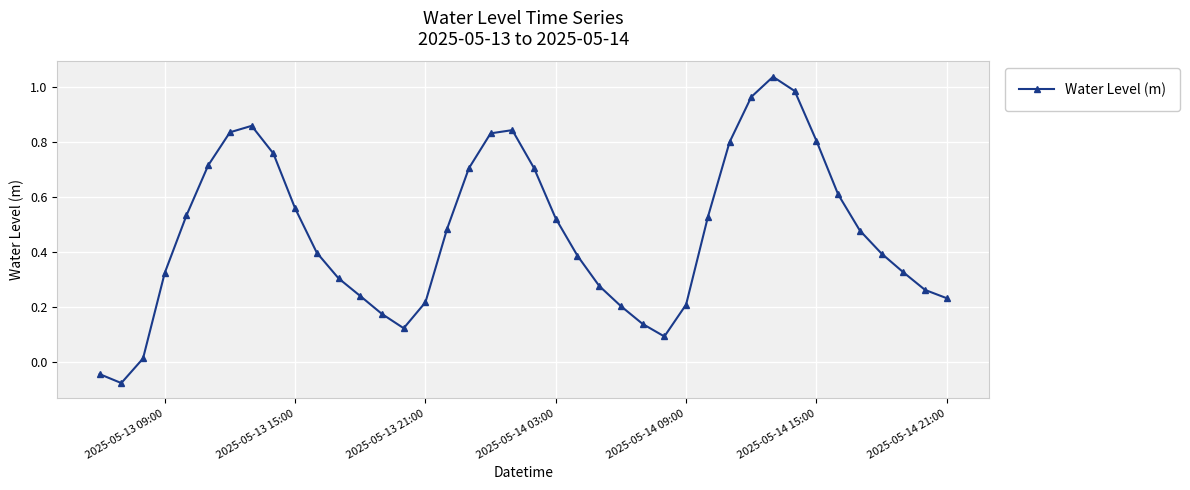

What is the difference between the maximum and minimum values?

1.1